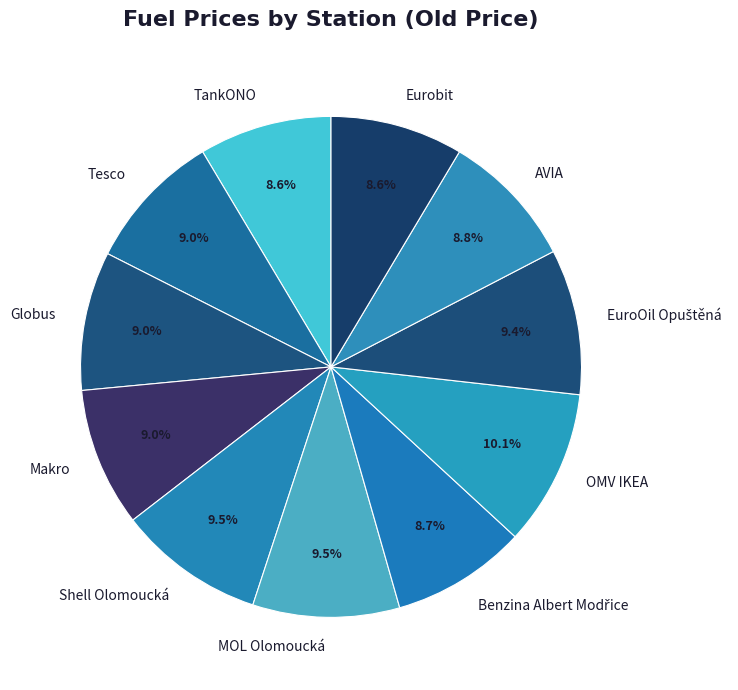

What is the ratio of the value at AVIA to the value at TankONO?

1.0